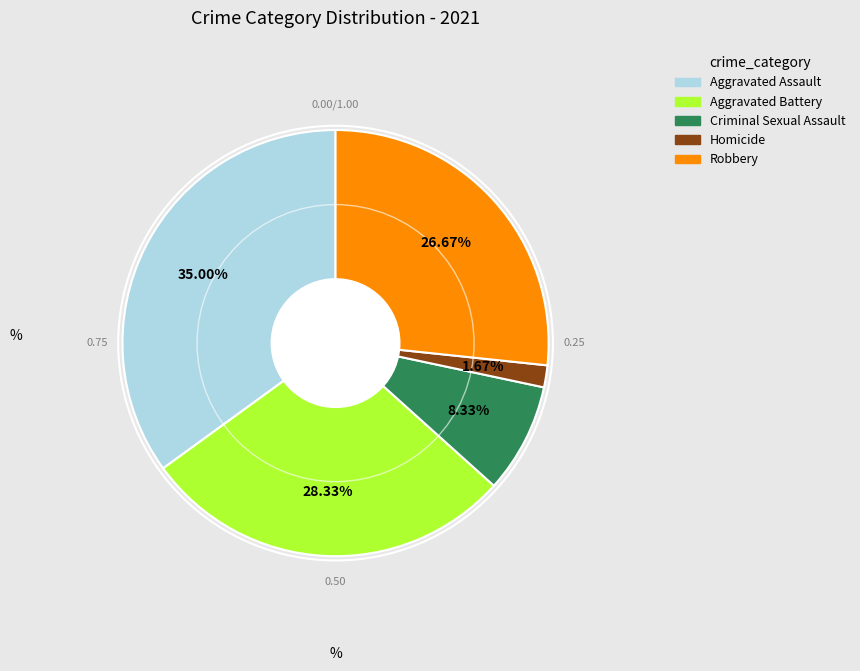

How many segments does this pie chart have?

5